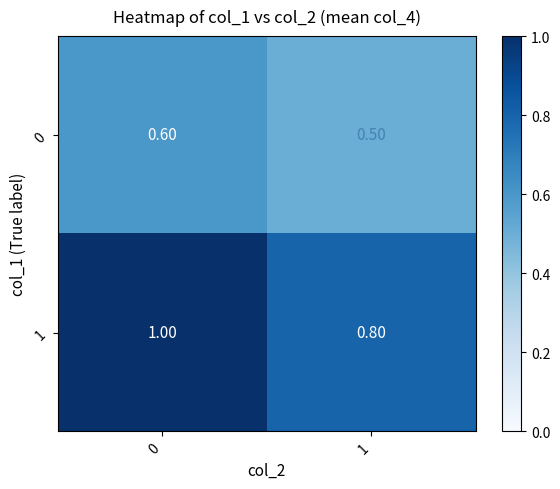

What is the sum of all 0 values?

1.1